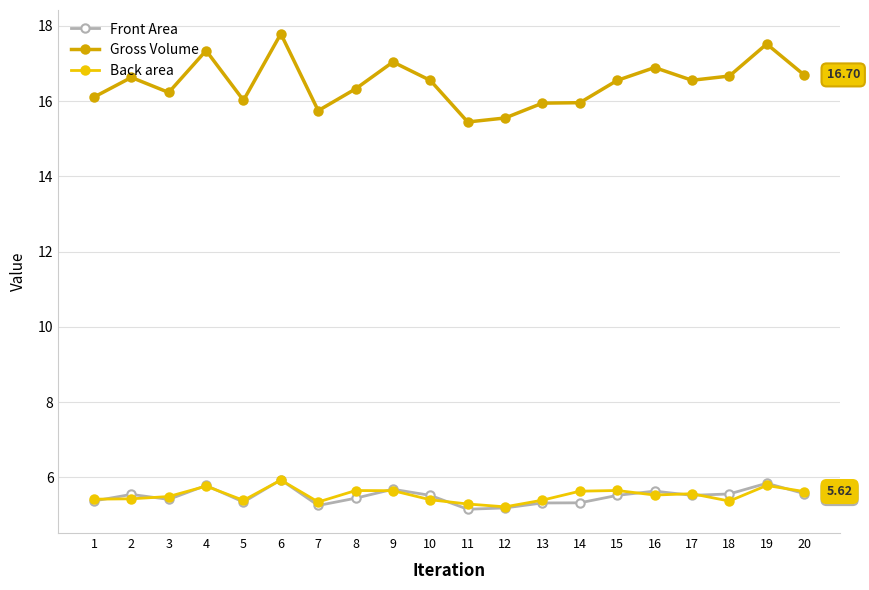

What is the difference between the Front Area values at 13 and 3?

0.1